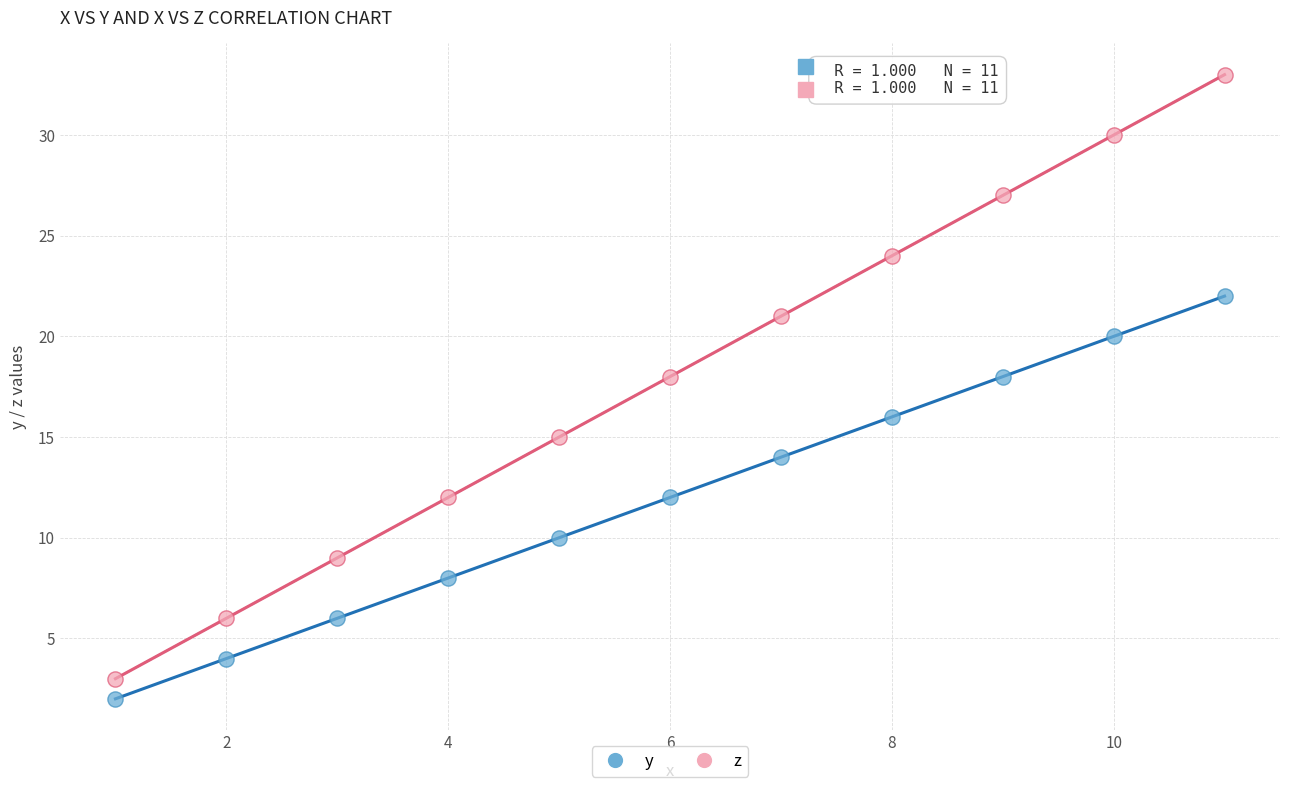

Across all data points, what is the range of X values (max minus min)?

10